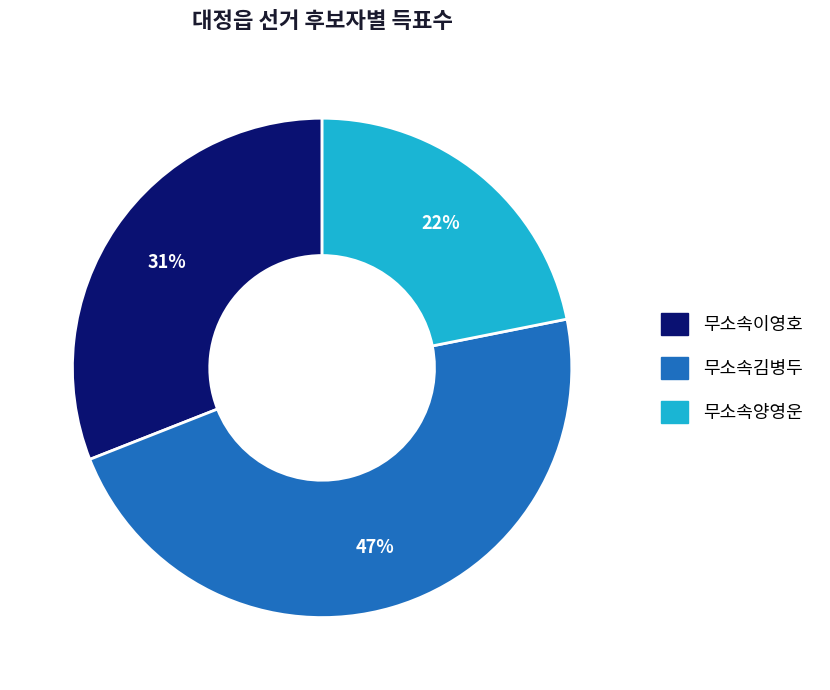

To the nearest percent, what is the difference between the largest and smallest slice percentages?

25%